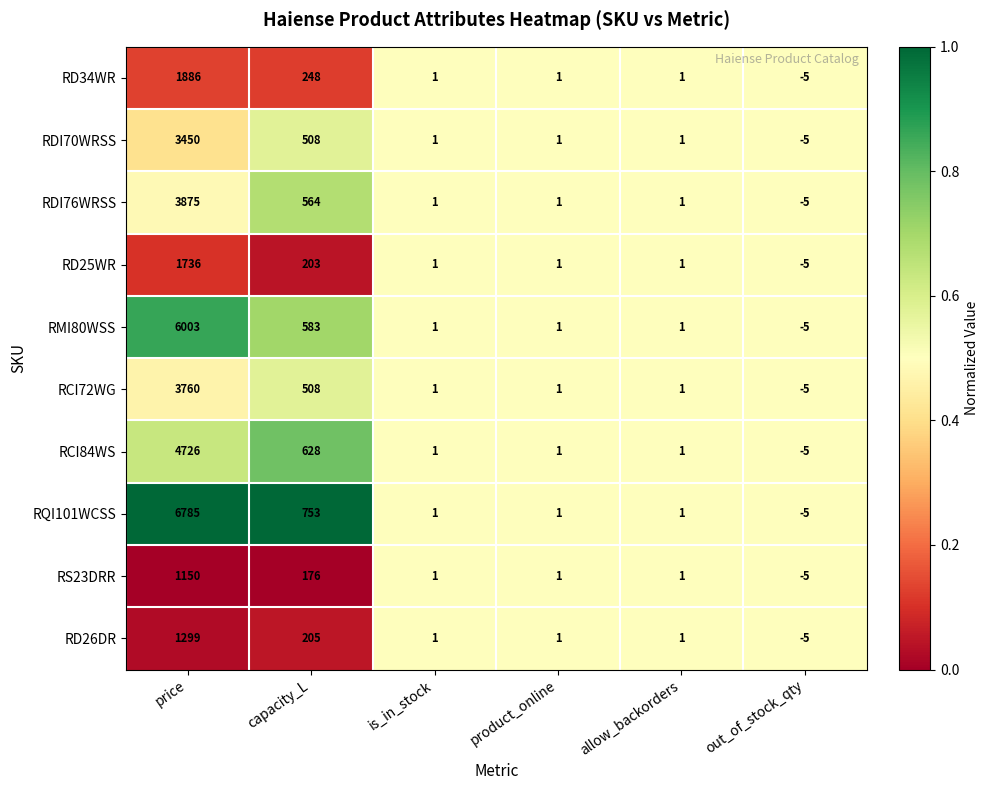

Which series has the largest total across all categories?

RQI101WCSS